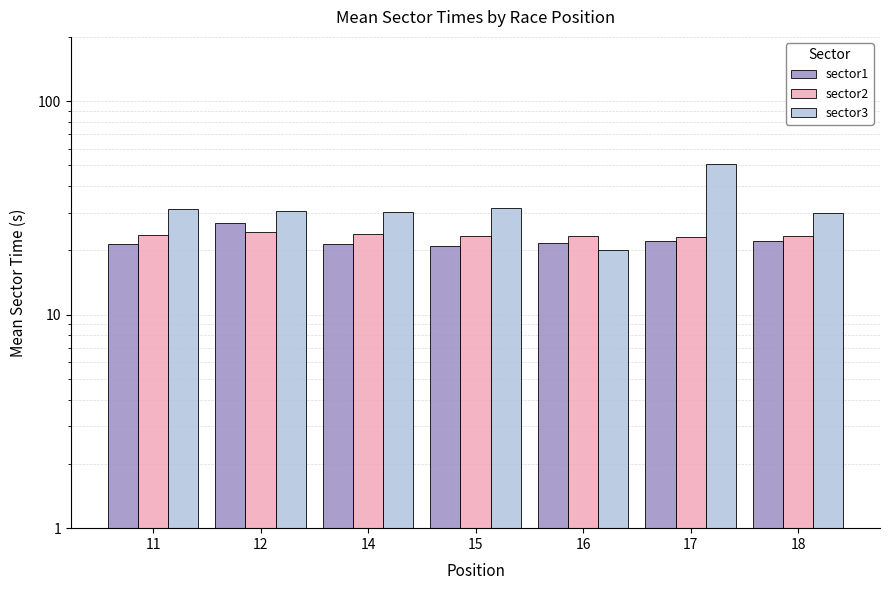

What is the difference between the maximum and second lowest values in the sector2 series?

1.0